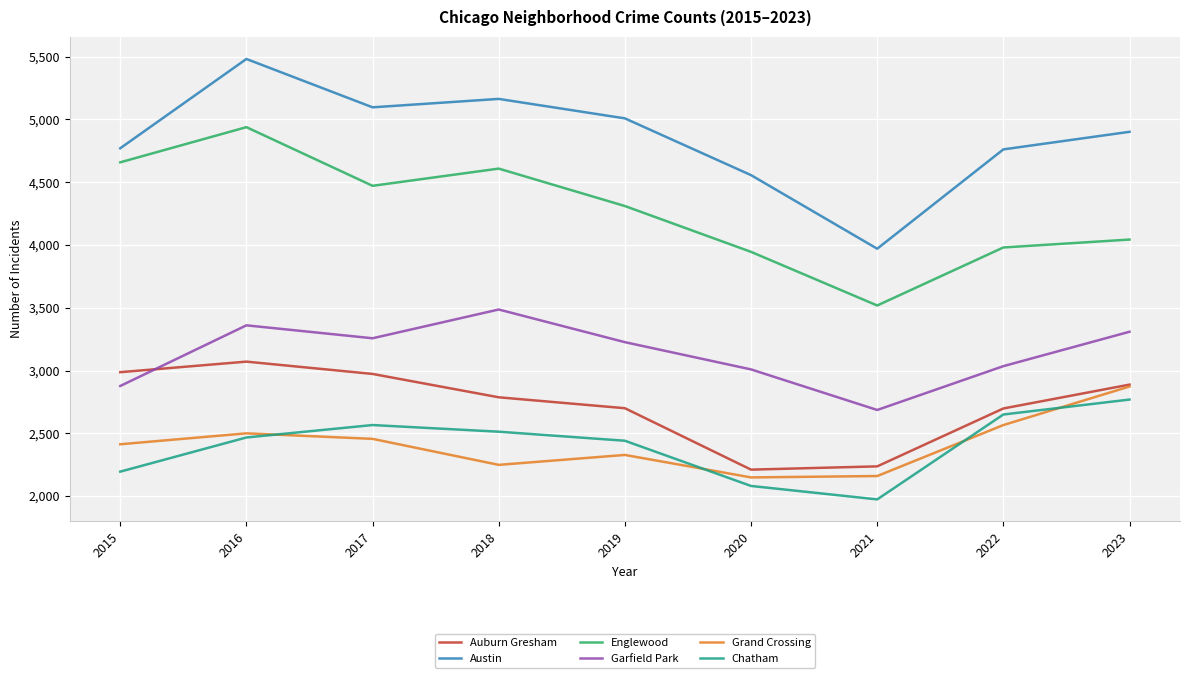

True or false: Auburn Gresham and Englewood cross at least once.

False